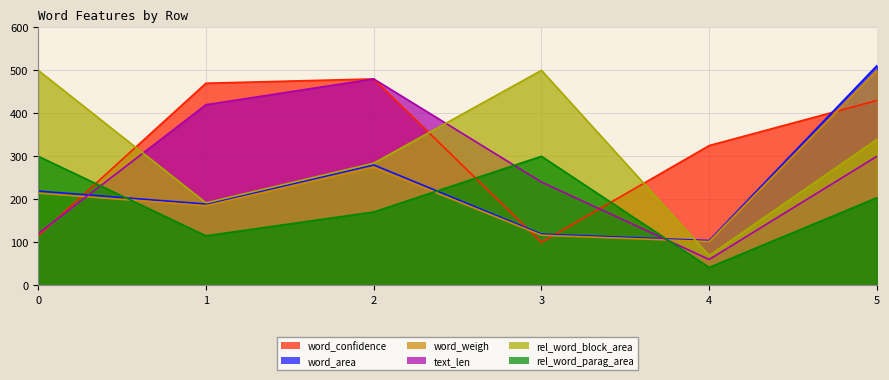

What is the total value across all series at 0?

1468.3